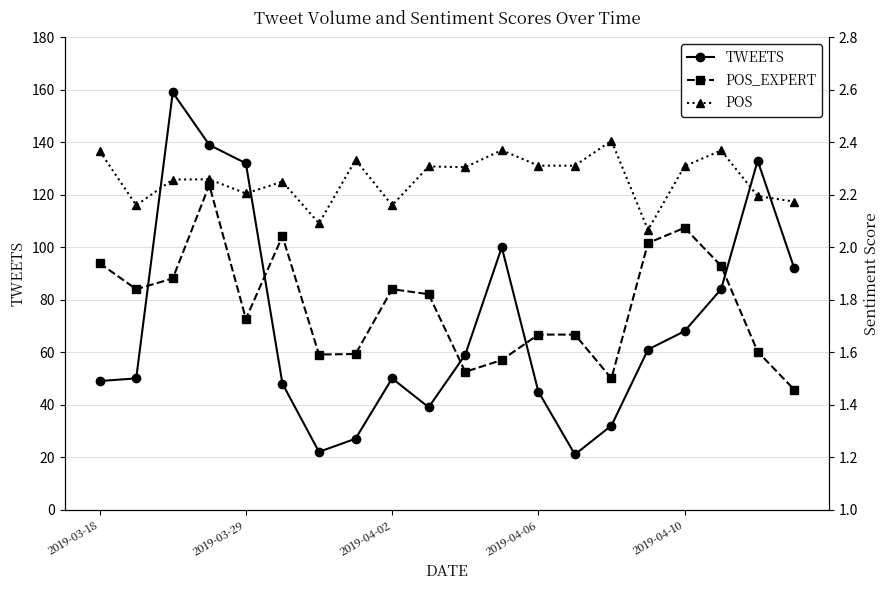

What is the maximum value for TWEETS?

159